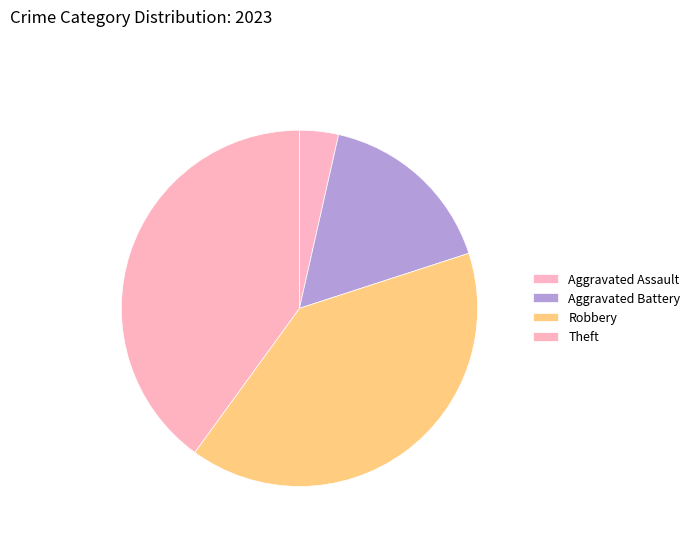

What percentage is NOT represented by Aggravated Assault?

96.5%